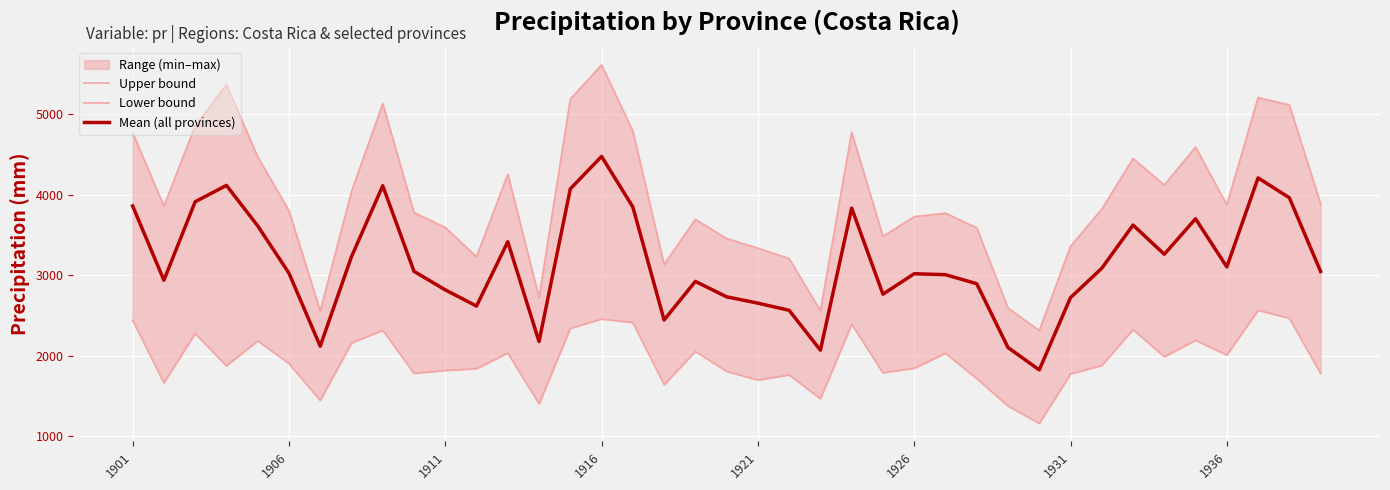

Which category has the highest value in the Mean (all provinces) series?

1916